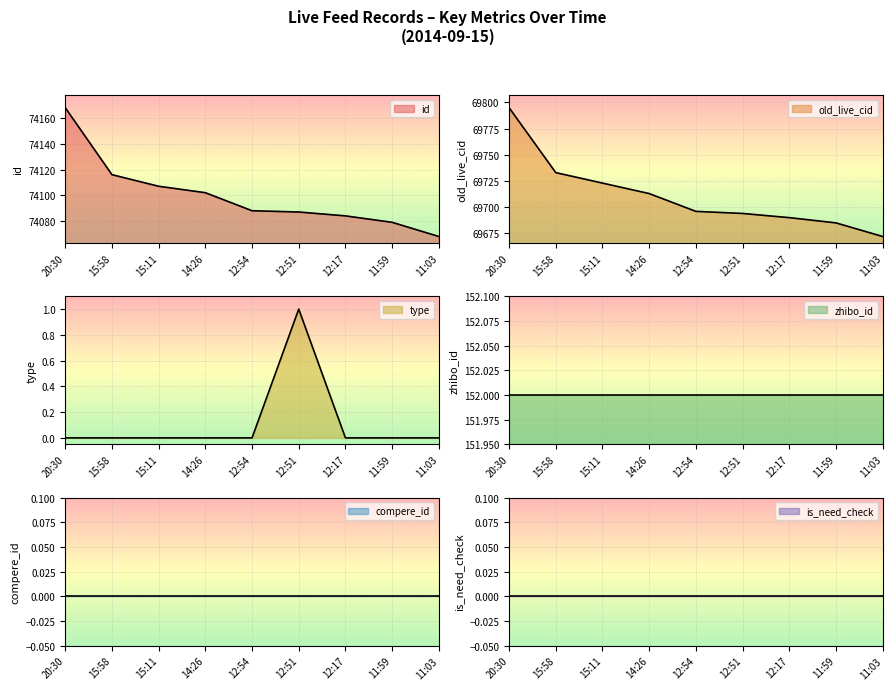

What is the maximum value for type?

1